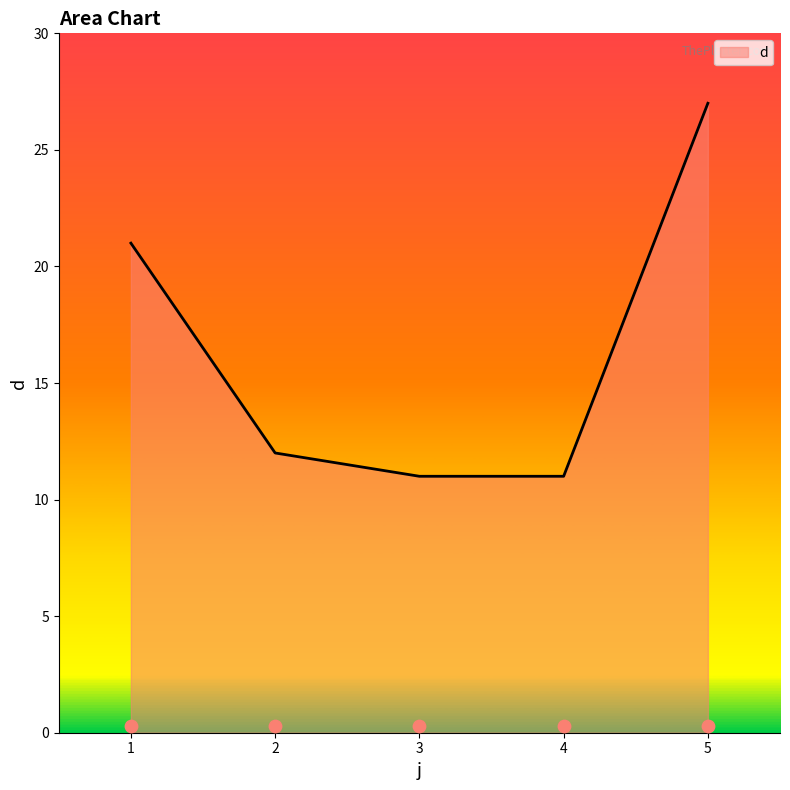

What is the change in value from 4 to 5?

+16